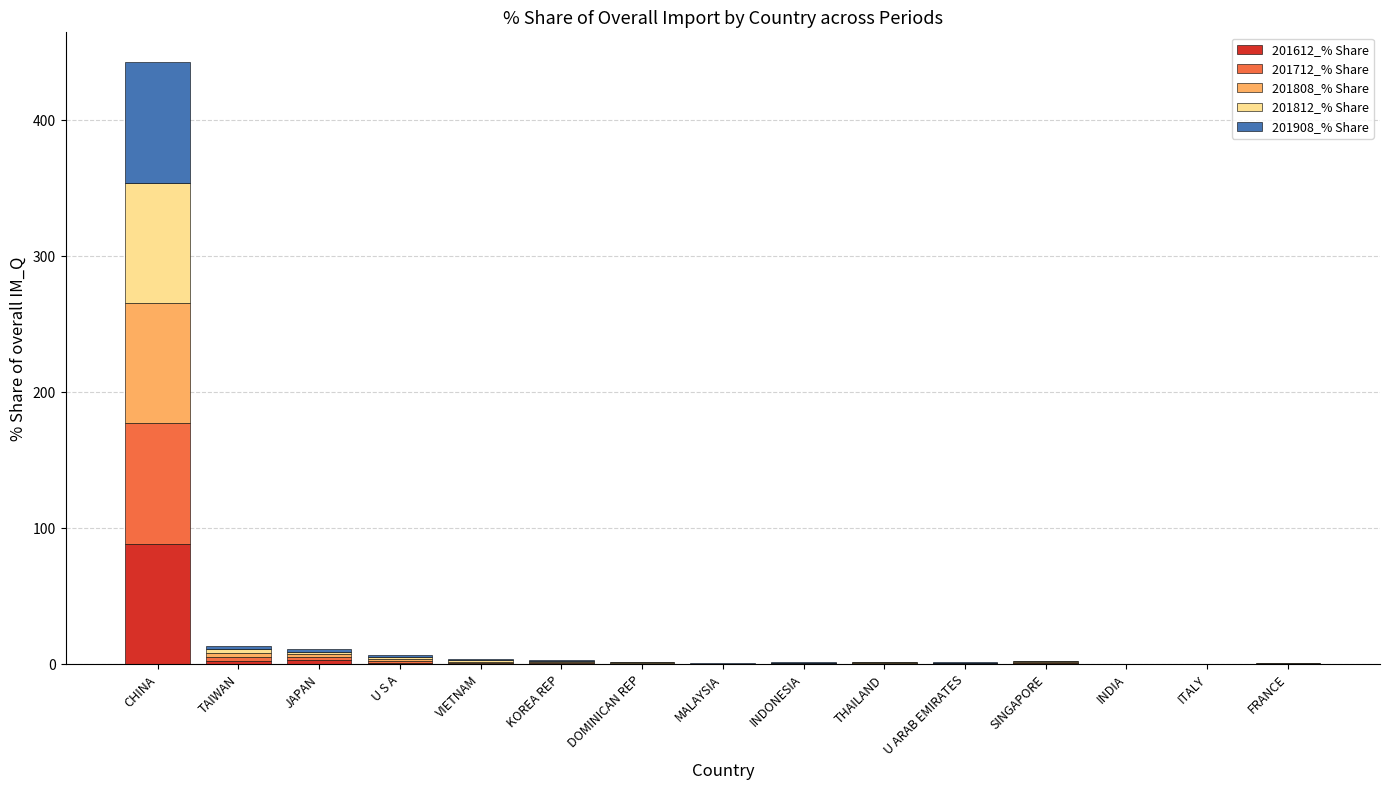

Which category has the highest value in the 201612_% Share series?

CHINA